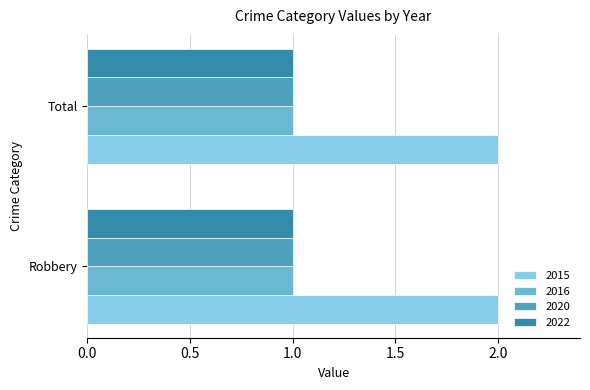

What is the sum of the 2015 values at Total and Robbery?

4